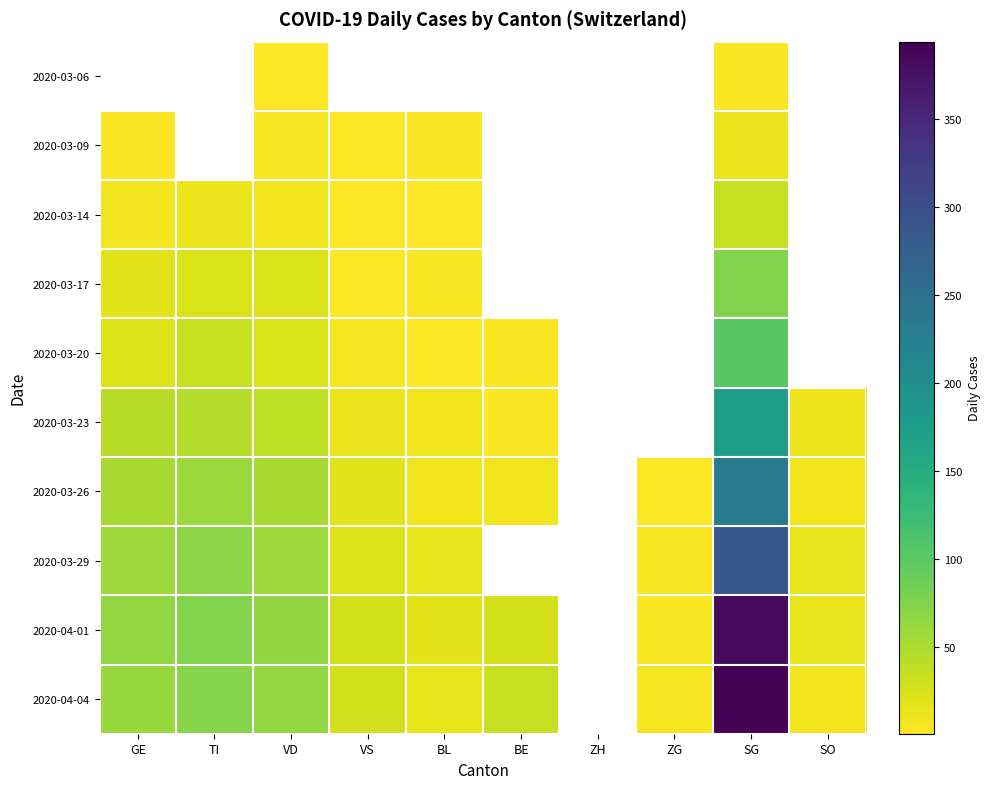

Read the 2020-03-26 value at BL.

9.0